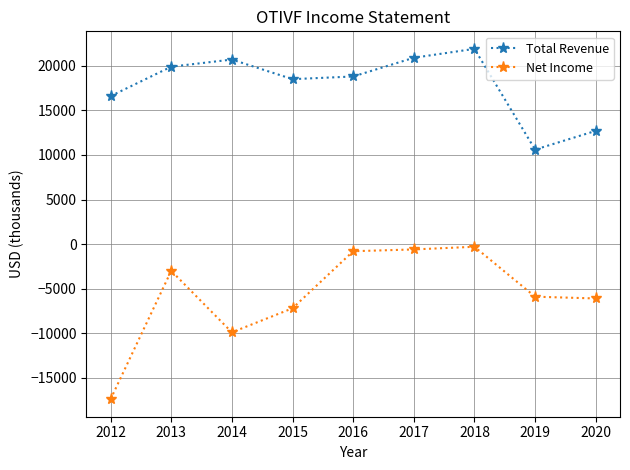

How many lines are shown in the chart?

2